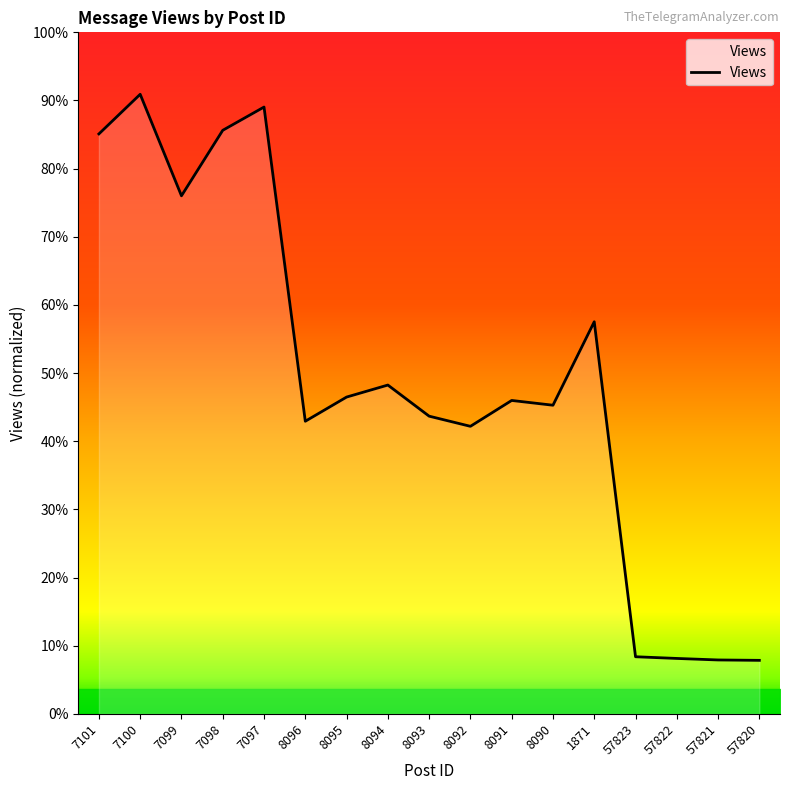

Does the chart display data point markers on the line(s)?

No